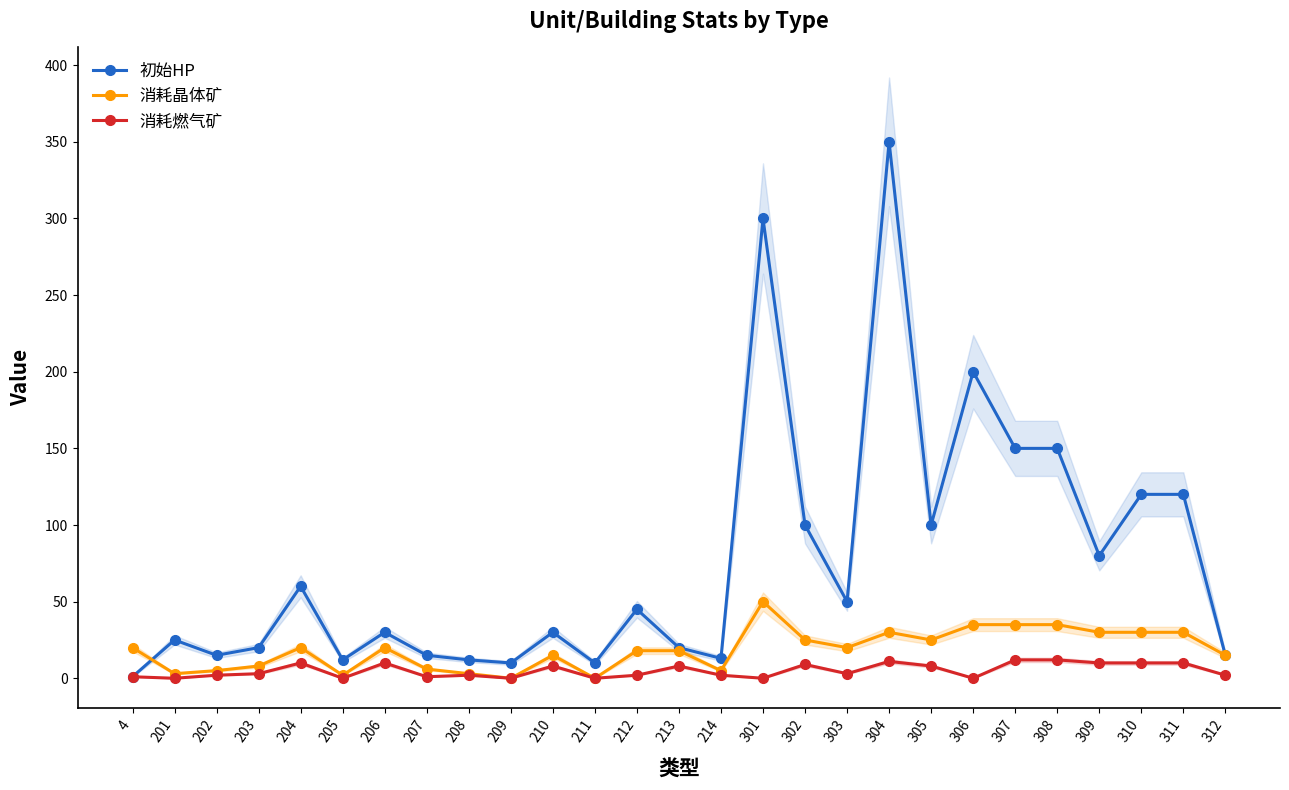

True or false: 初始HP and 消耗燃气矿 cross at least once.

False